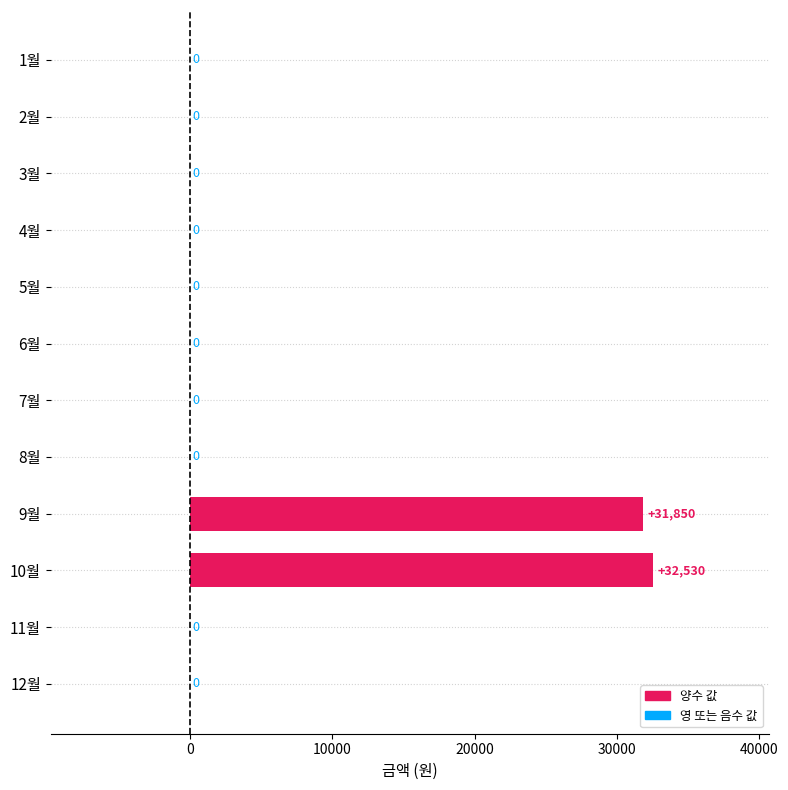

What is the sum of all values?

64380